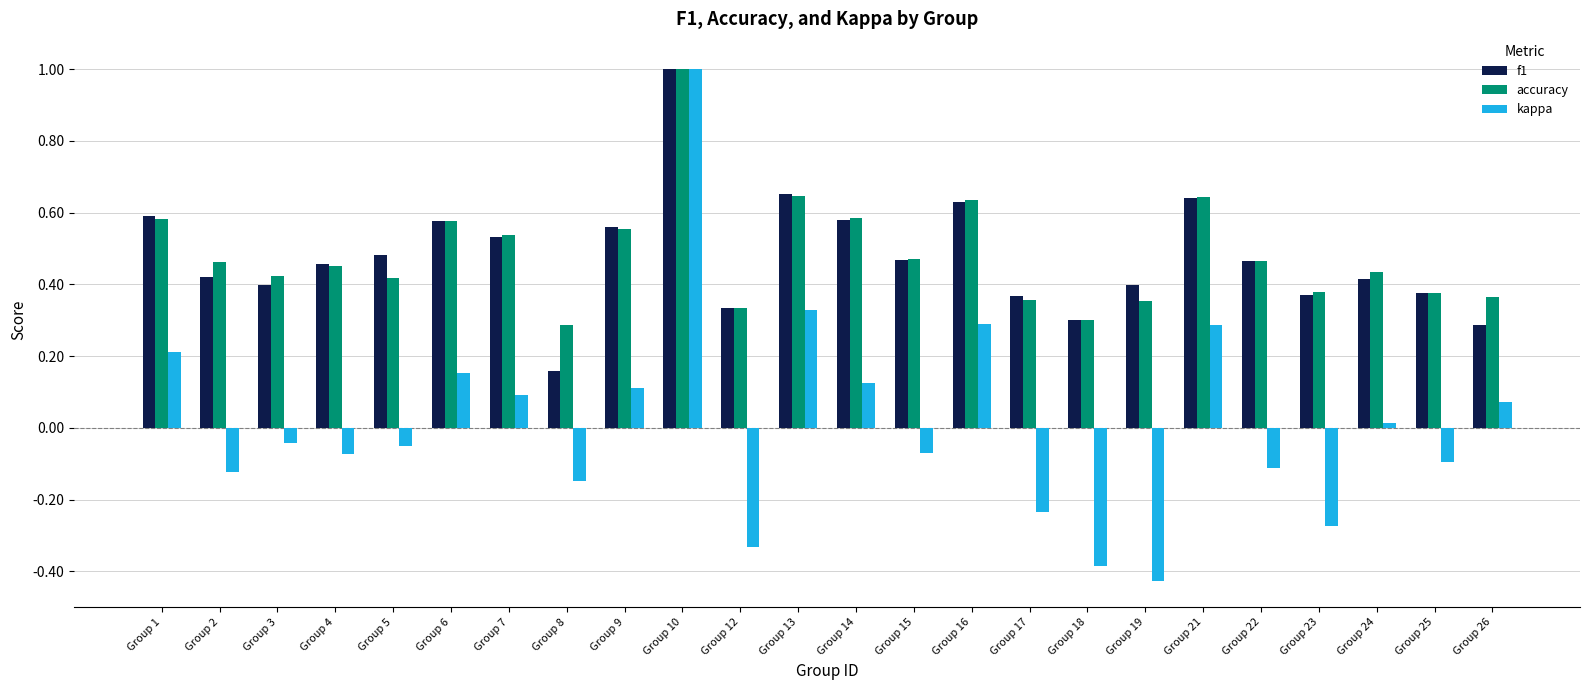

Are the bars grouped side by side (vs. stacked)?

Yes